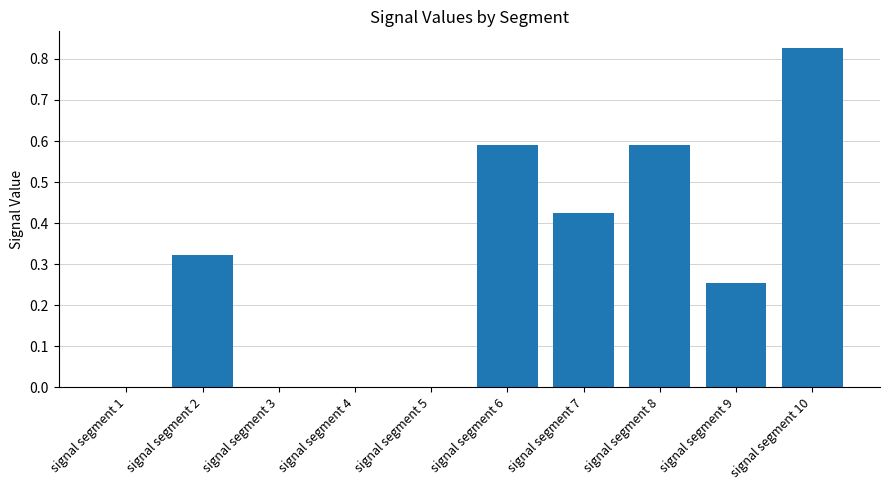

The value at signal segment 7 is 0.1. True or false?

False